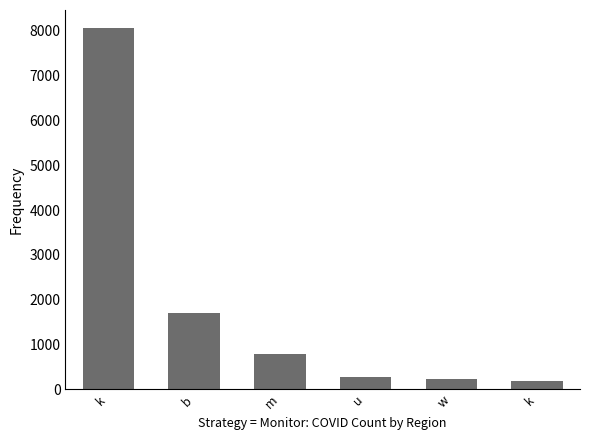

How many series are shown in this chart?

1